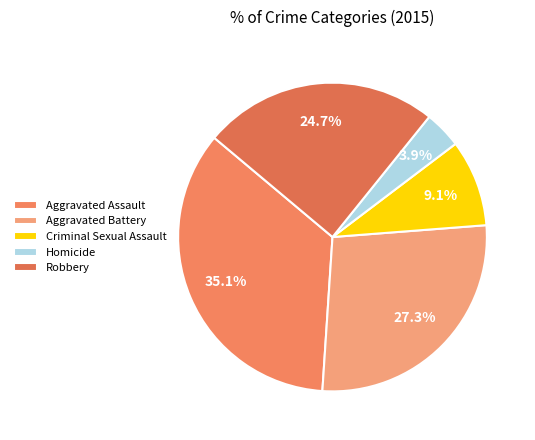

Which category has the biggest portion of the pie?

Aggravated Assault